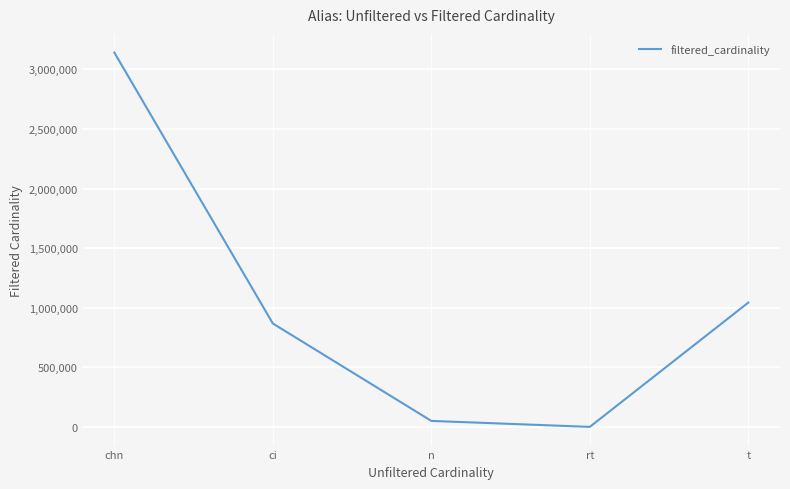

Rank the categories by value from highest to lowest.

chn, t, ci, n, rt